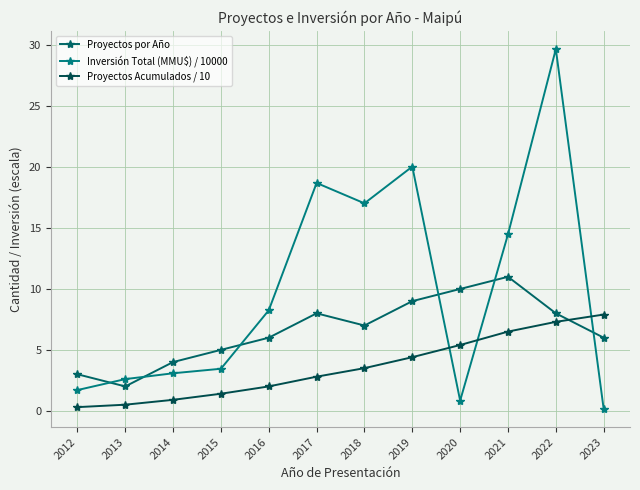

Which series has the largest total across all categories?

Inversión Total (MMU\$) / 10000